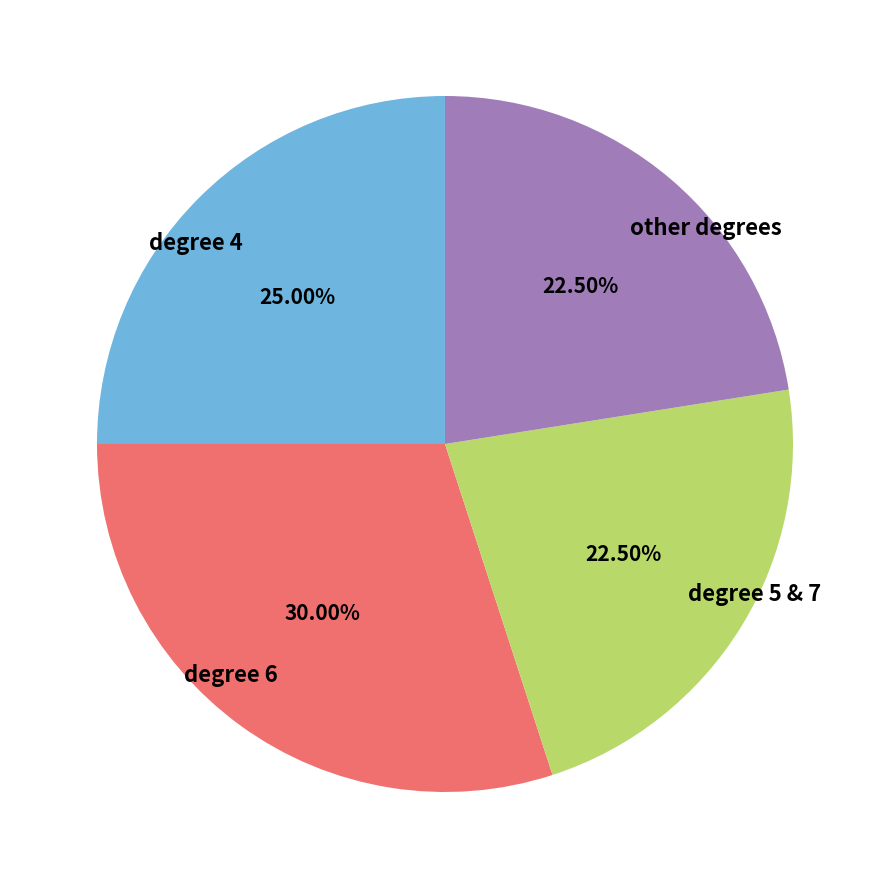

Combined, do other degrees and degree 5 & 7 account for over 50%?

No